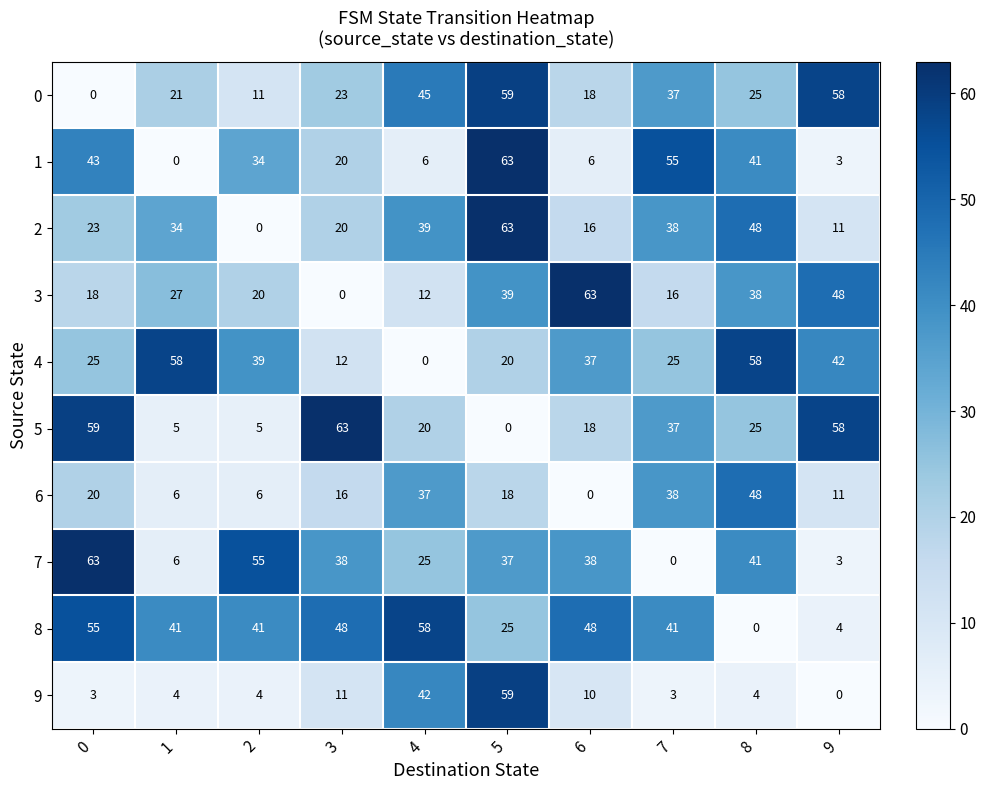

Which category has the highest value in the 9 series?

5